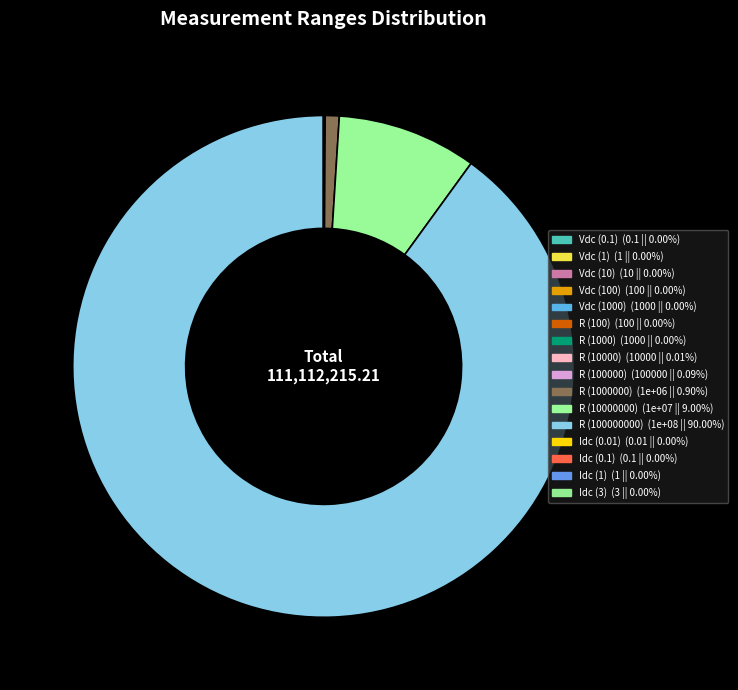

The R (1000) slice represents 0% of the pie. True or false?

True